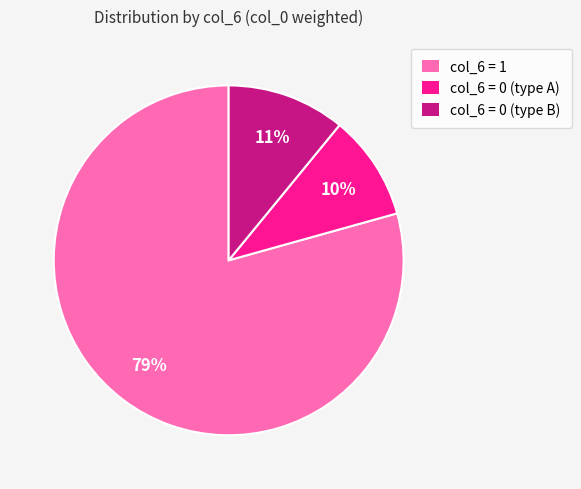

True or false: col_6 = 0 (type A) accounts for 3% of the total.

False